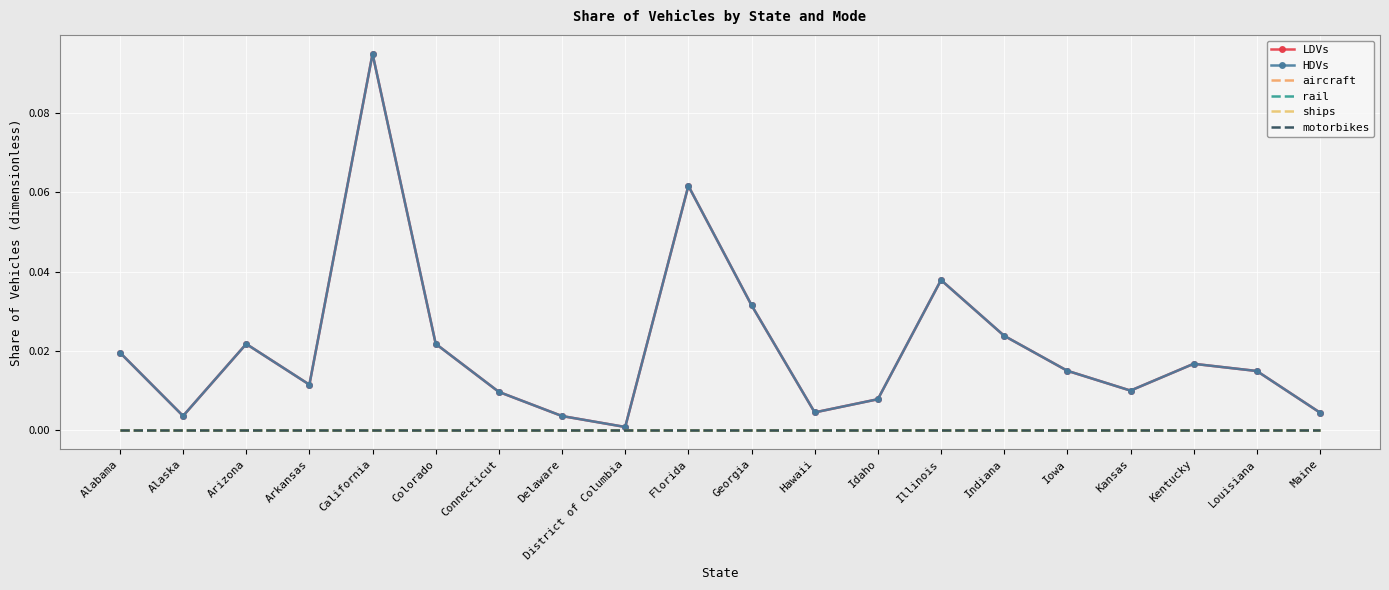

Which has a higher value, Alabama or Kentucky?

Alabama